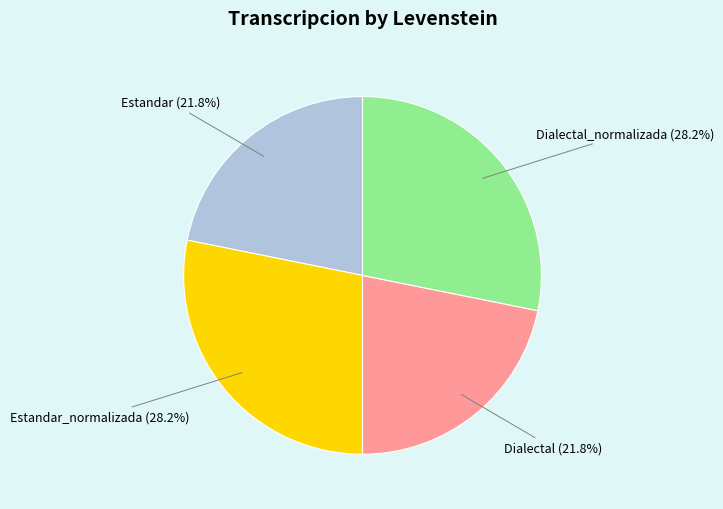

What percentage do Dialectal and Dialectal_normalizada together represent?

50.0%